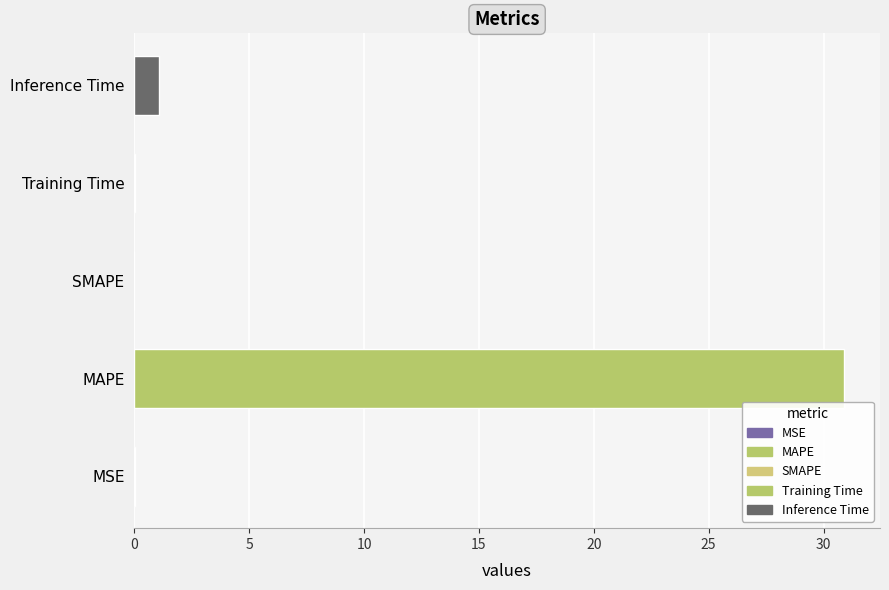

The chart shows a value of 0.0 at MSE. True or false?

True